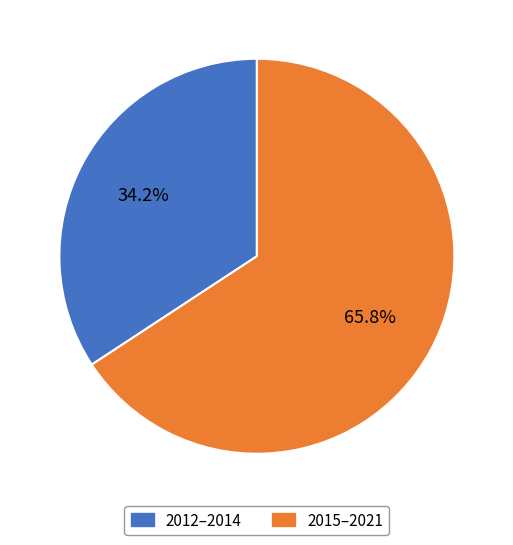

How many segments does this pie chart have?

2